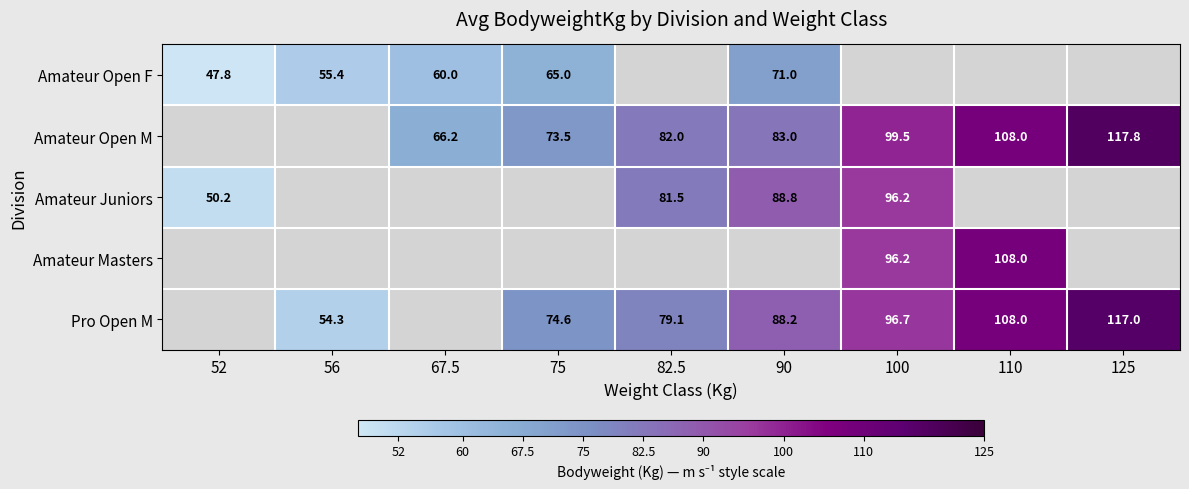

Is the value of Pro Open M at 56 greater than the value of Amateur Juniors at 52?

Yes